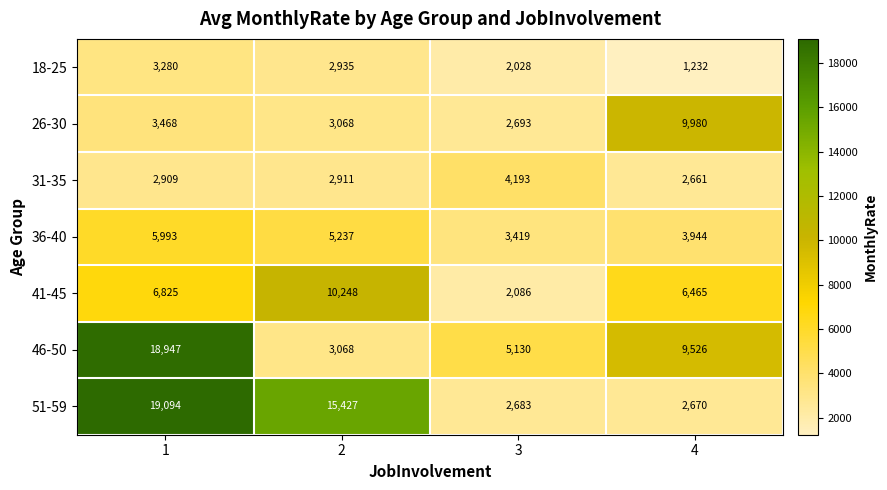

Rank the series by their maximum value, from highest to lowest.

51-59, 46-50, 41-45, 26-30, 36-40, 31-35, 18-25